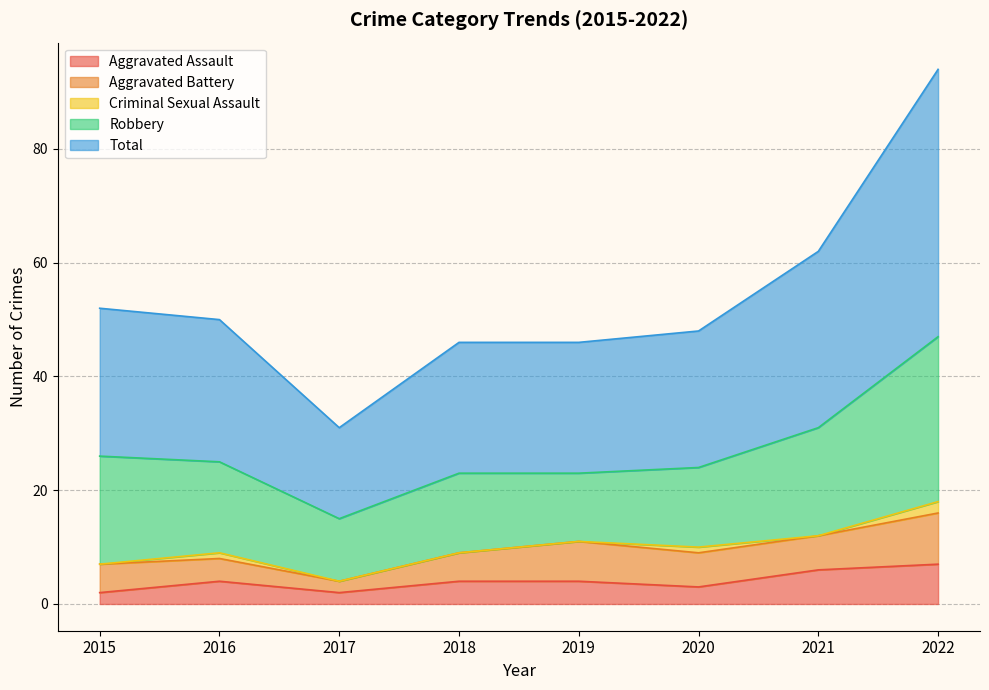

True or false: Criminal Sexual Assault and Aggravated Battery intersect in this chart.

False